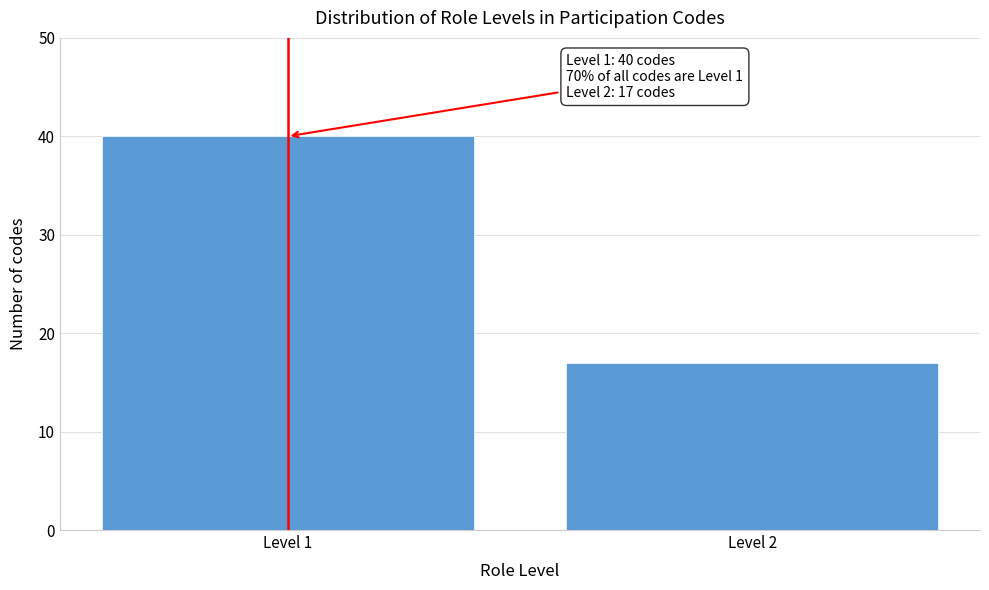

Reading left to right, extract all data points from this chart.

Level 1=40	Level 2=17